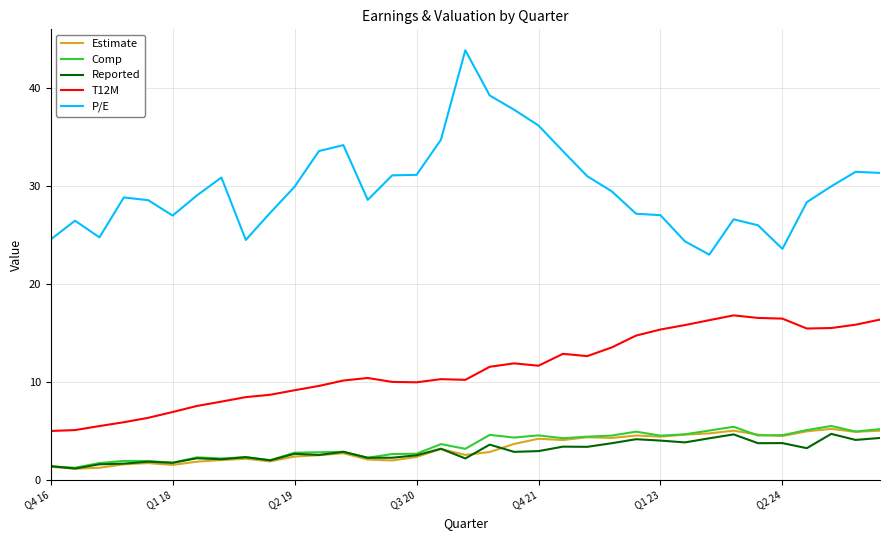

How many values in the P/E series are below 29?

17